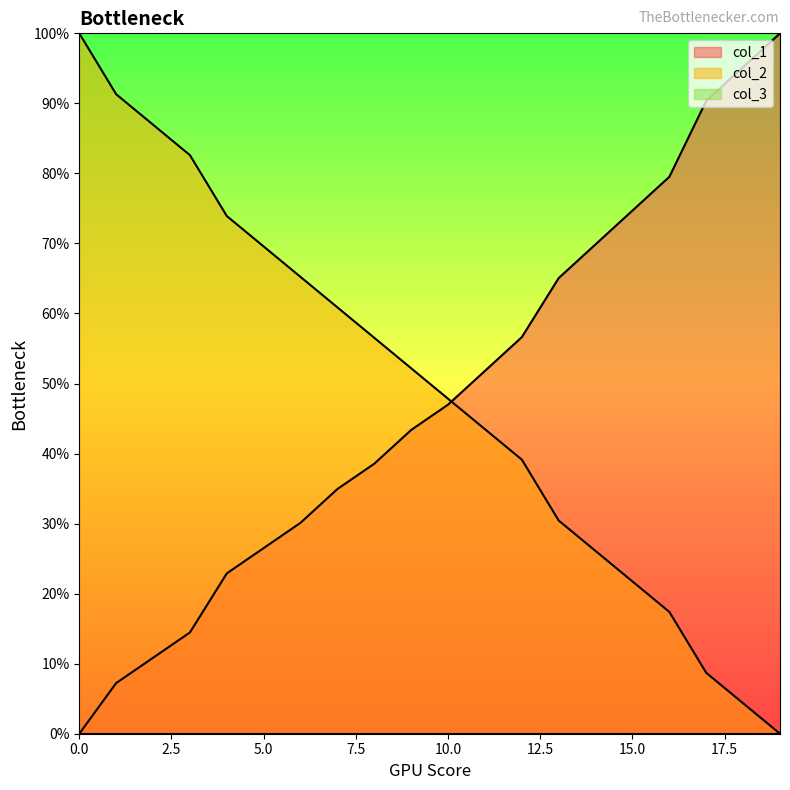

What is the difference between the highest and lowest values at 0?

100.0